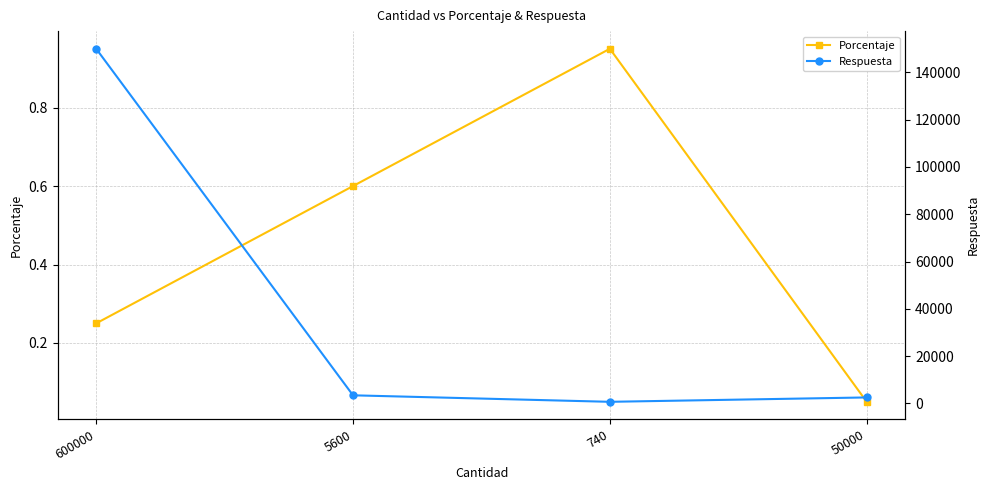

Reading right to left, what are all the values shown in this chart?

Porcentaje: 0.1	0.9	0.6	0.2
Respuesta: 2500.0	650.0	3400.0	150000.0